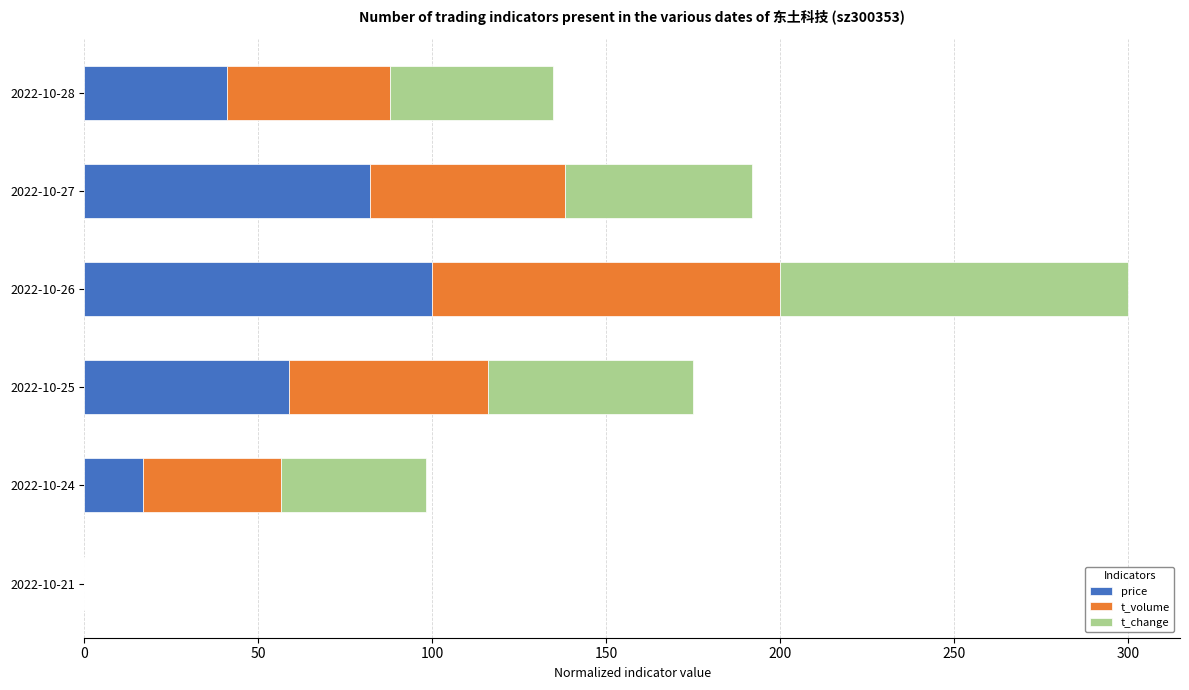

True or false: price has a value of 57.8 at 2022-10-26.

False